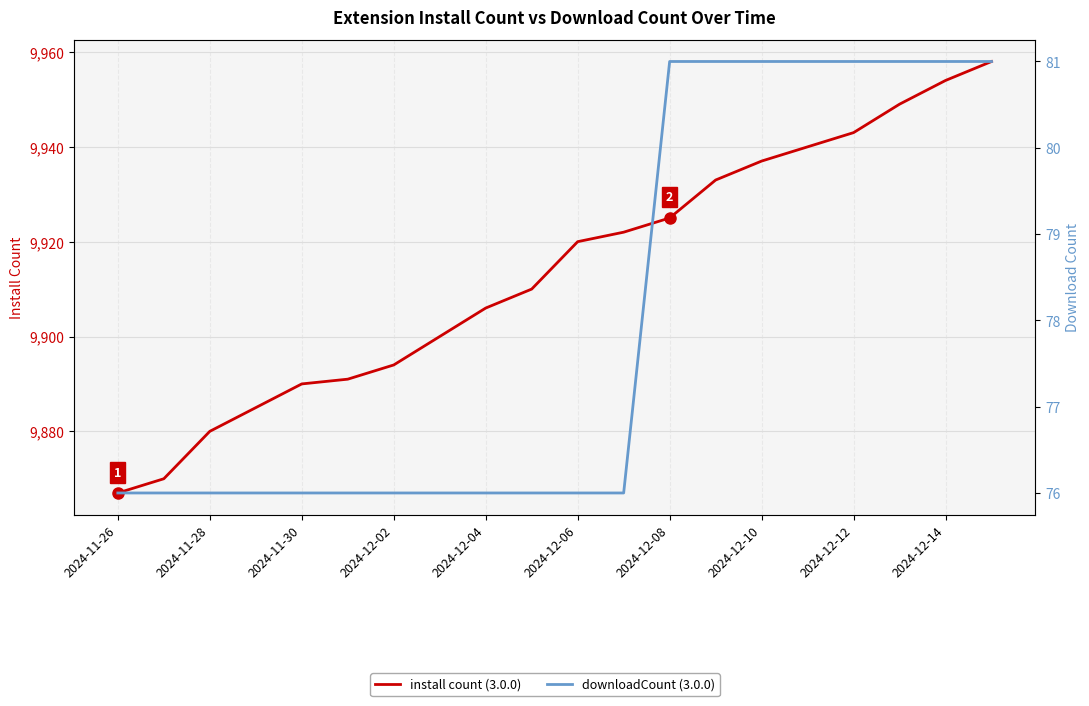

At which label is downloadCount (3.0.0) closest to 78?

2024-11-26